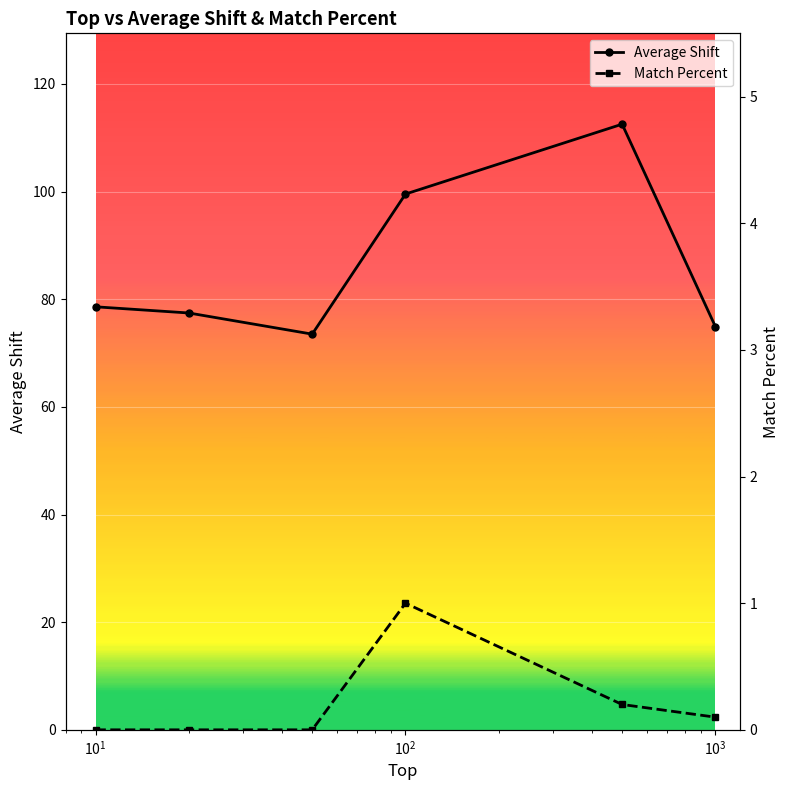

What is the value of the Average Shift point at the 1st from the left?

78.6